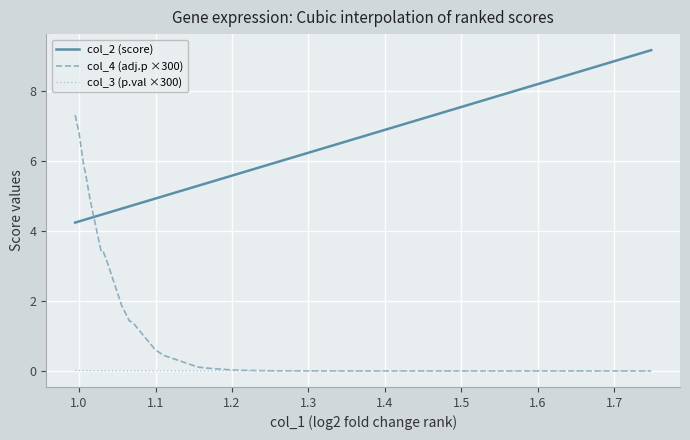

Which series has the largest range (max minus min)?

col_4 (adj.p ×300)